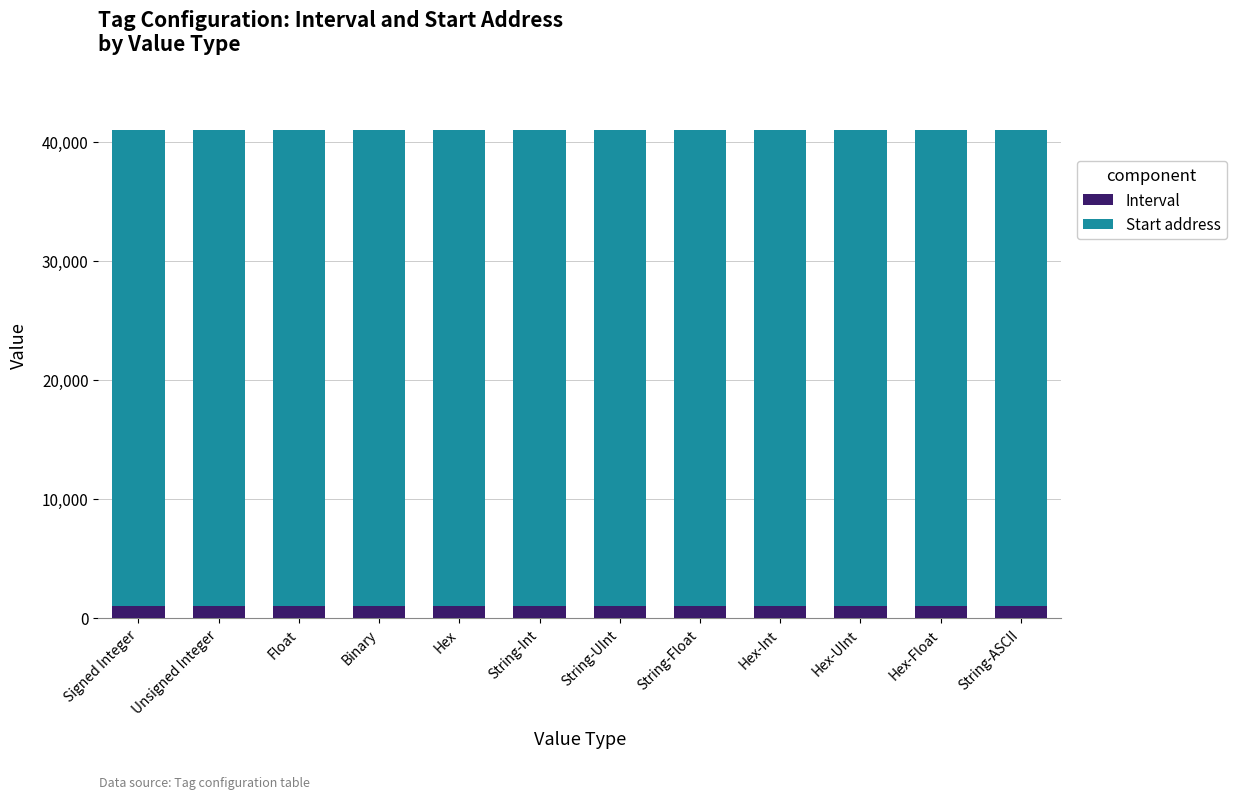

True or false: Interval has a value of 1000 at Signed Integer.

True